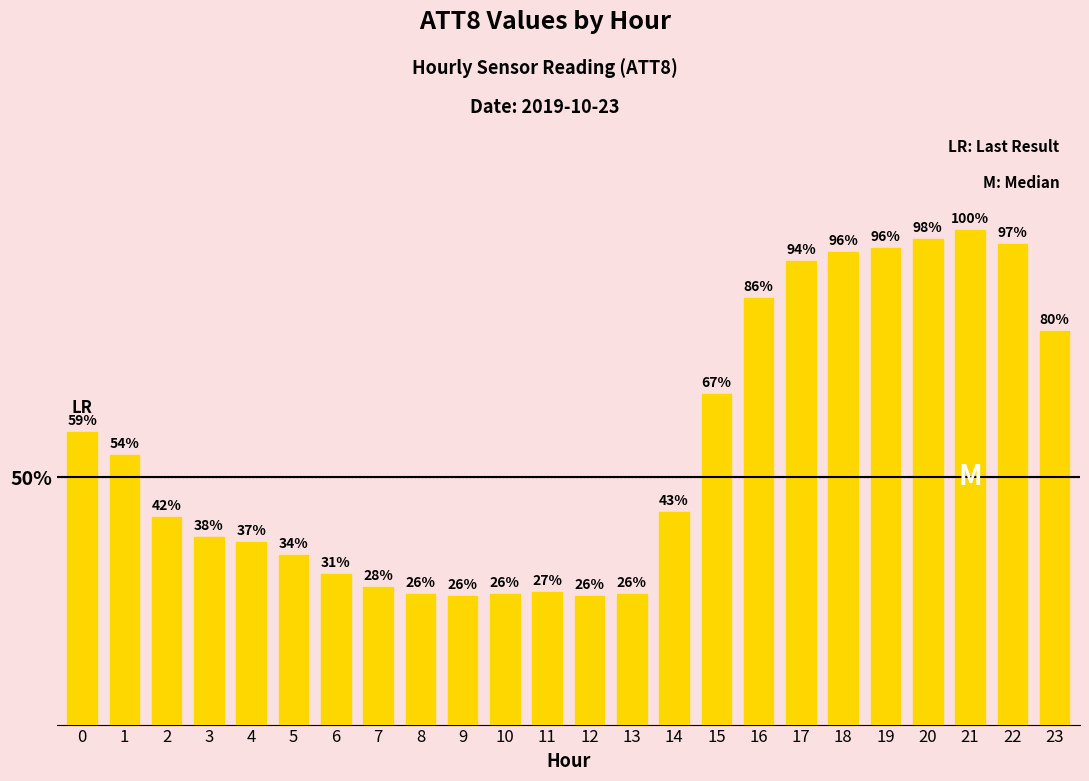

True or false: the data shows 96.3 at 19.

True